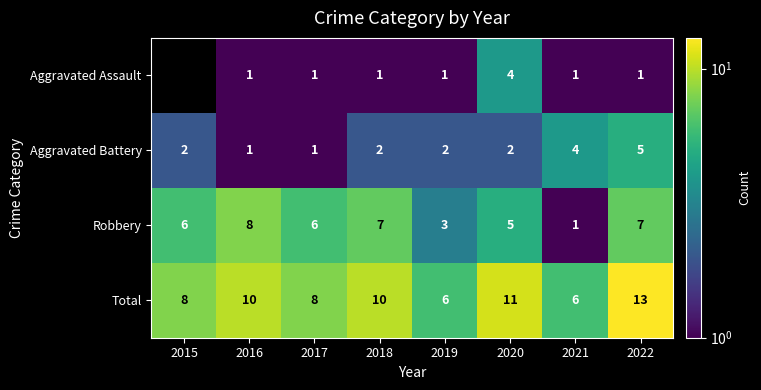

At 2019, list the series in order from smallest to largest.

Aggravated Assault, Aggravated Battery, Robbery, Total